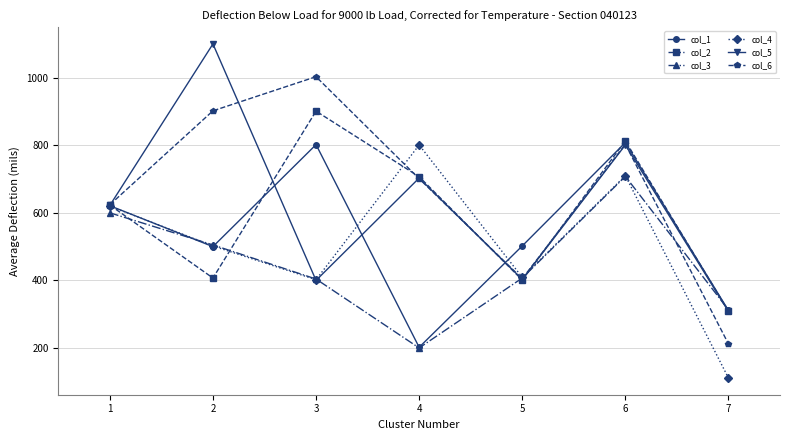

At how many categories does at least one series exceed 790?

4